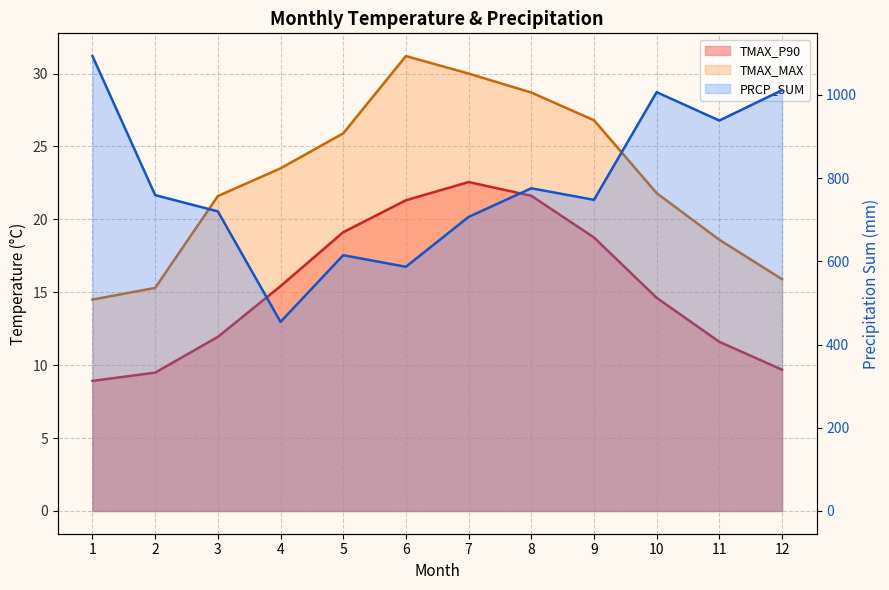

List the labels in order of TMAX_P90 value, smallest first.

1, 2, 12, 11, 3, 10, 4, 9, 5, 6, 8, 7